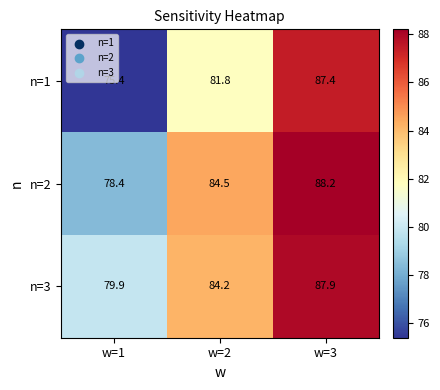

How many series are shown in this chart?

3